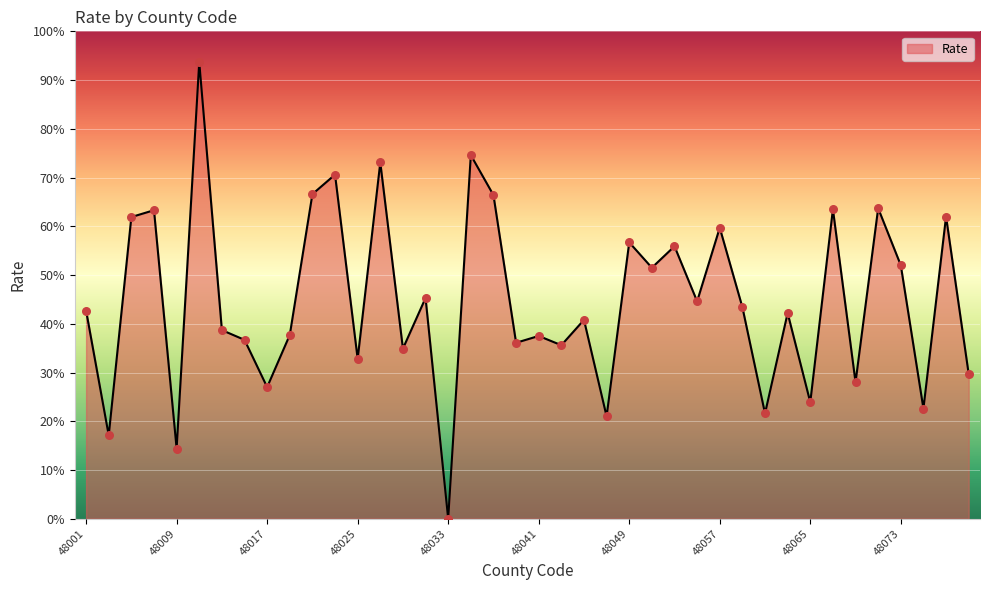

What is the greatest value displayed?

93.7